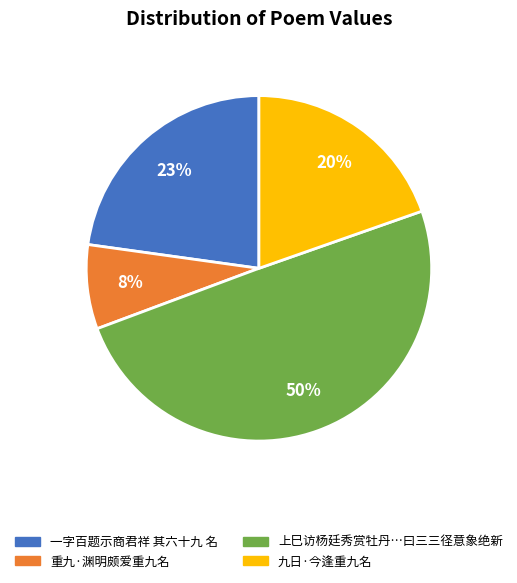

Is there any slice that represents more than half of the pie?

No